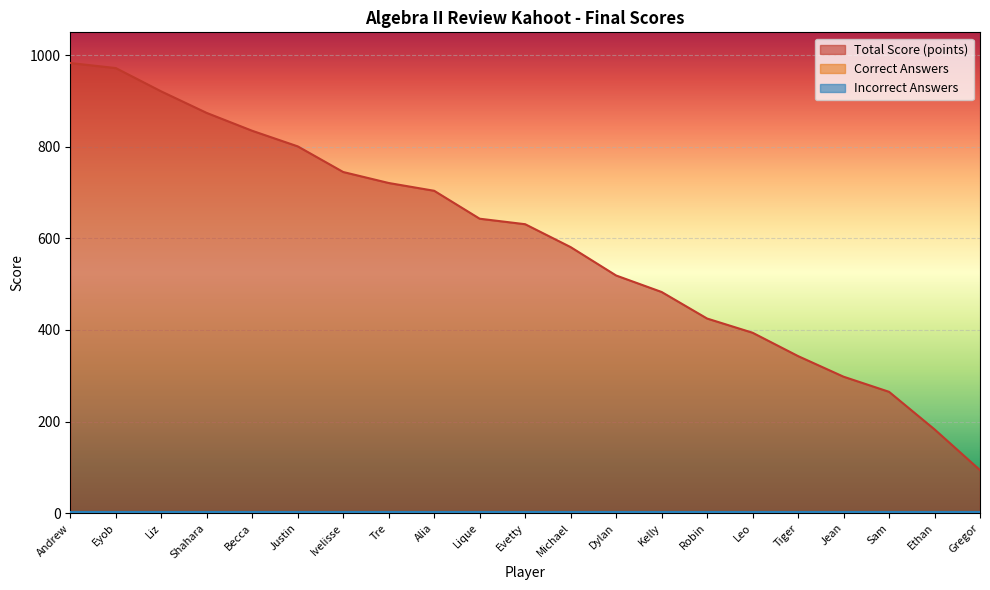

Rank the series by their maximum value, from highest to lowest.

Total Score (points), Incorrect Answers, Correct Answers